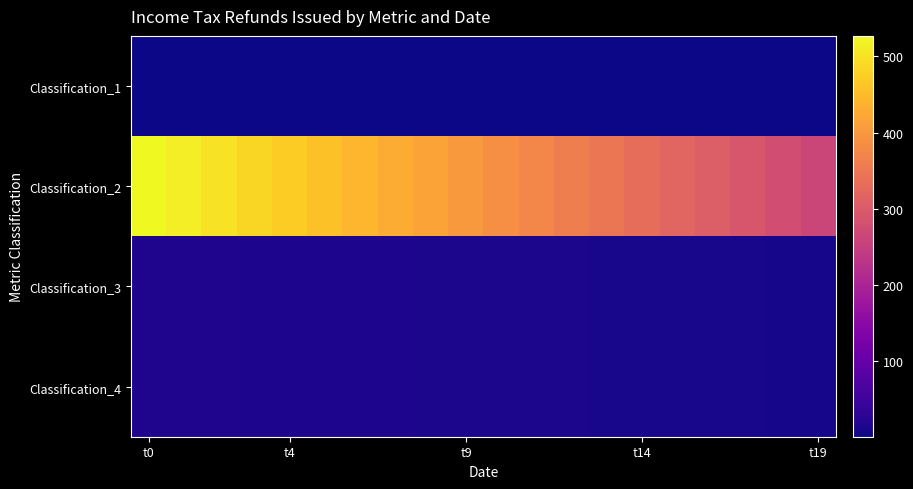

Which series has the largest total across all categories?

Classification_2